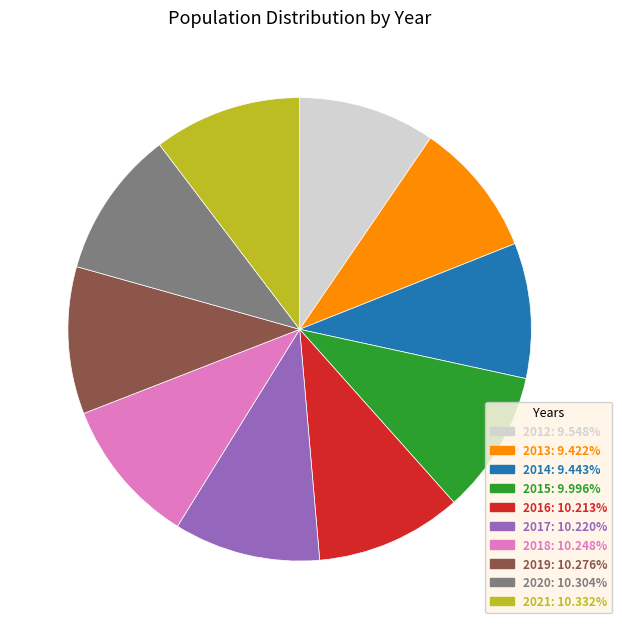

How many slices are in this pie chart?

10